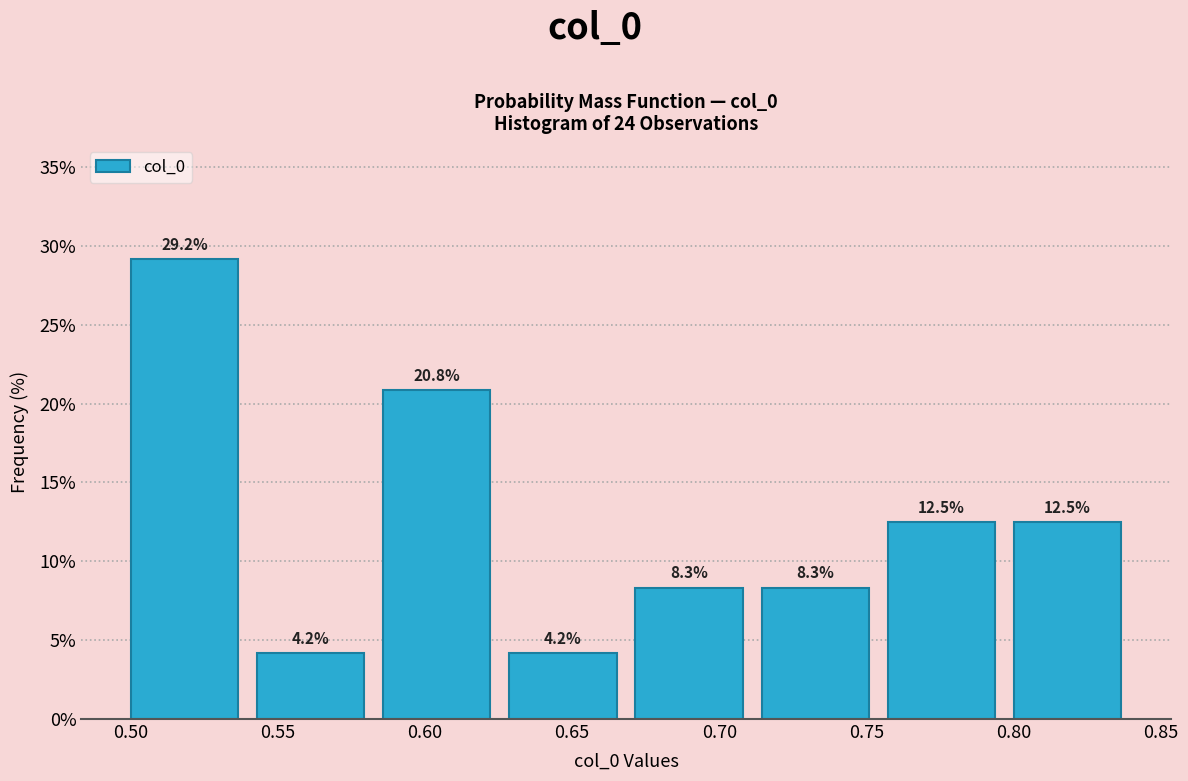

What is the height of the bar covering 0.710 to 0.755 on the x-axis? The bar edges are not printed on the chart, so give them approximately, as read against the axis.

8.3